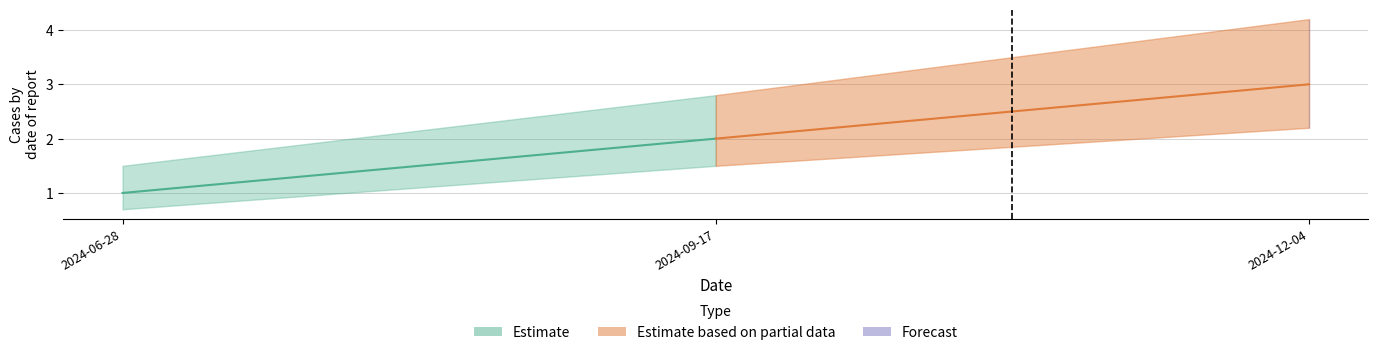

Is it true that the value at 2024-09-17 is 2?

True